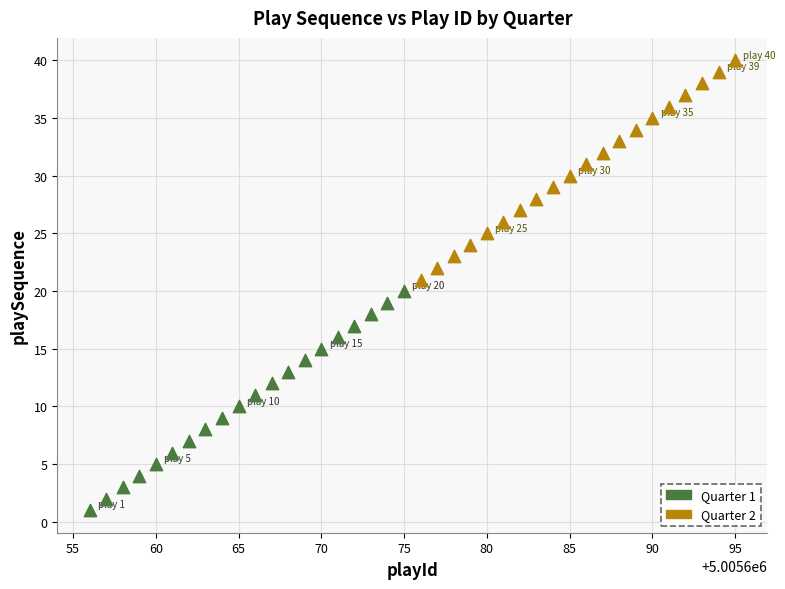

Which series contains the highest Y value?

Quarter 2